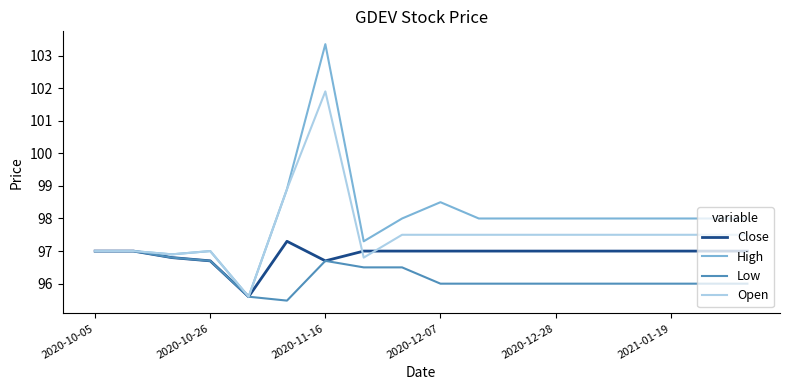

What is the greatest value displayed?

103.3